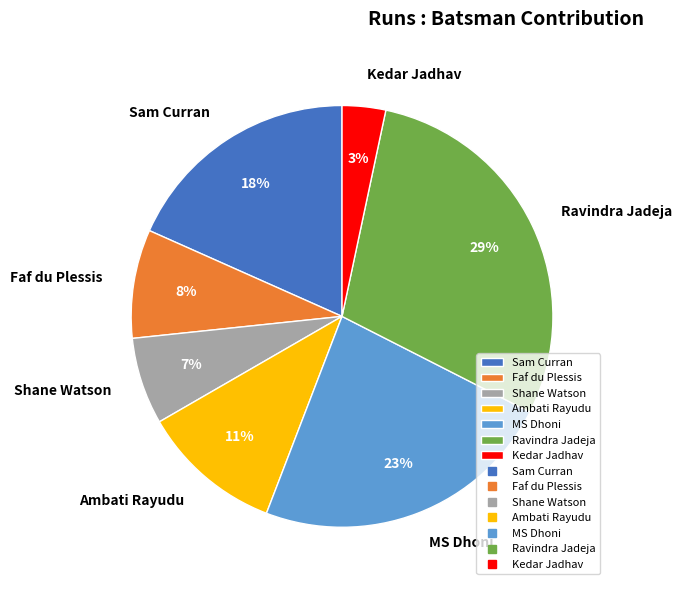

To the nearest percent, what portion does Shane Watson represent?

7%